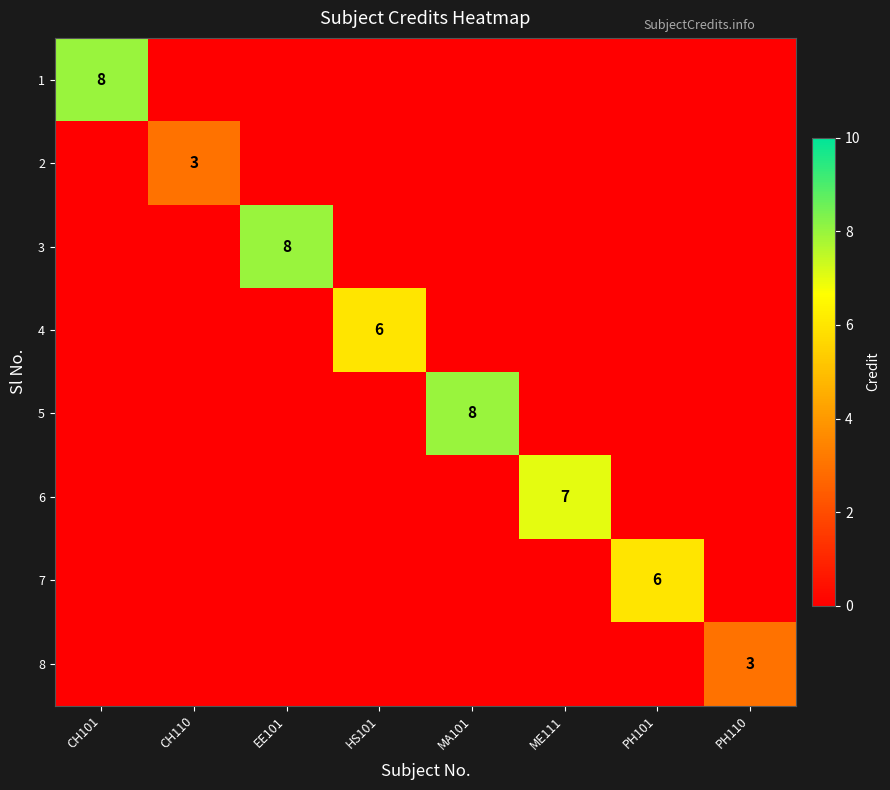

True or false: 6 has a value of 10 at ME111.

False